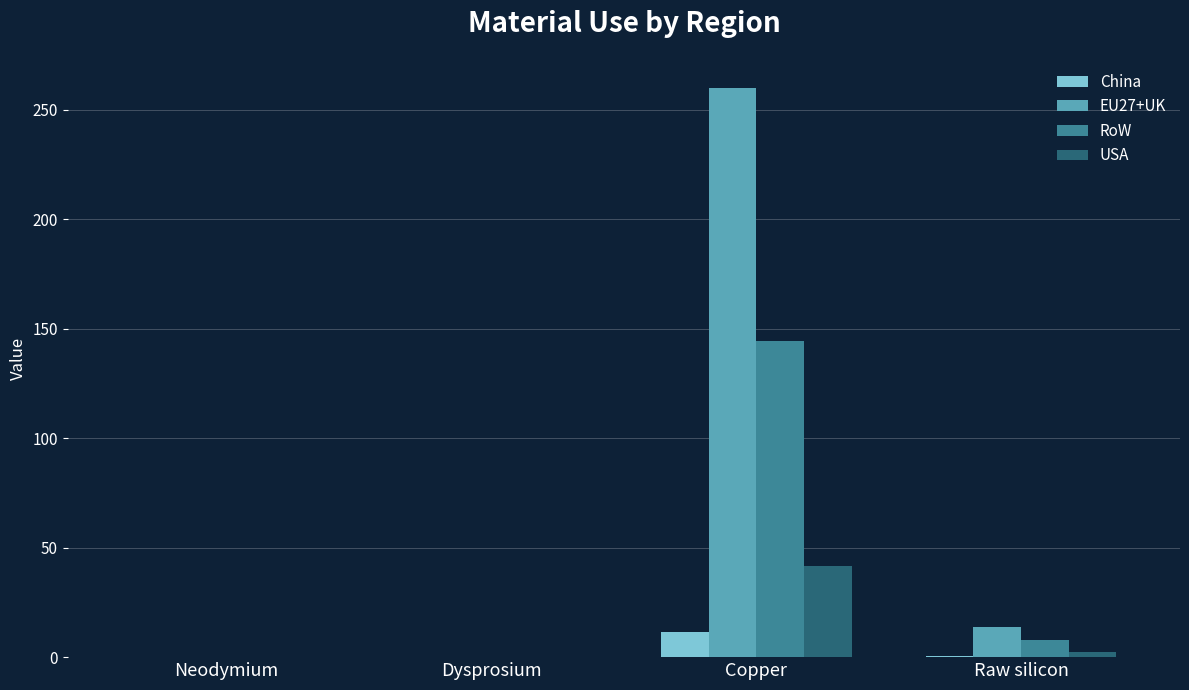

Is it true that China equals 11.6 at Copper?

True